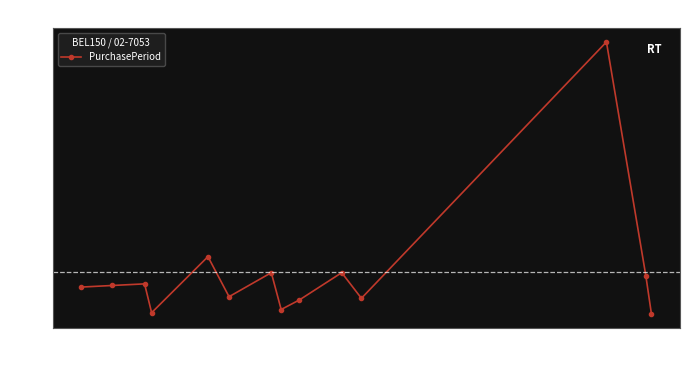

What is the smallest value displayed?

4